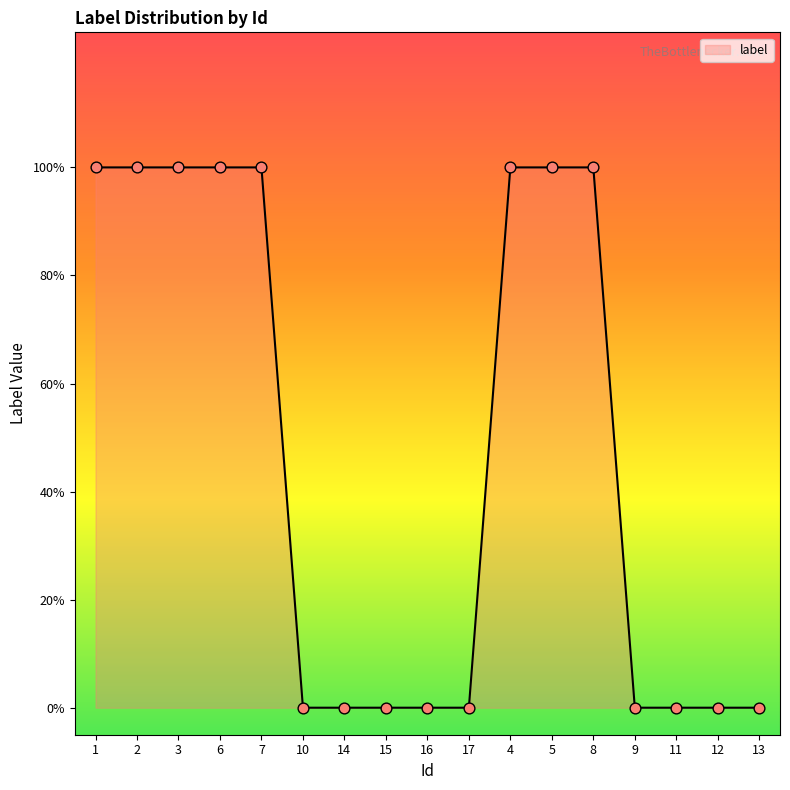

What is the change in value from 6 to 10?

-1